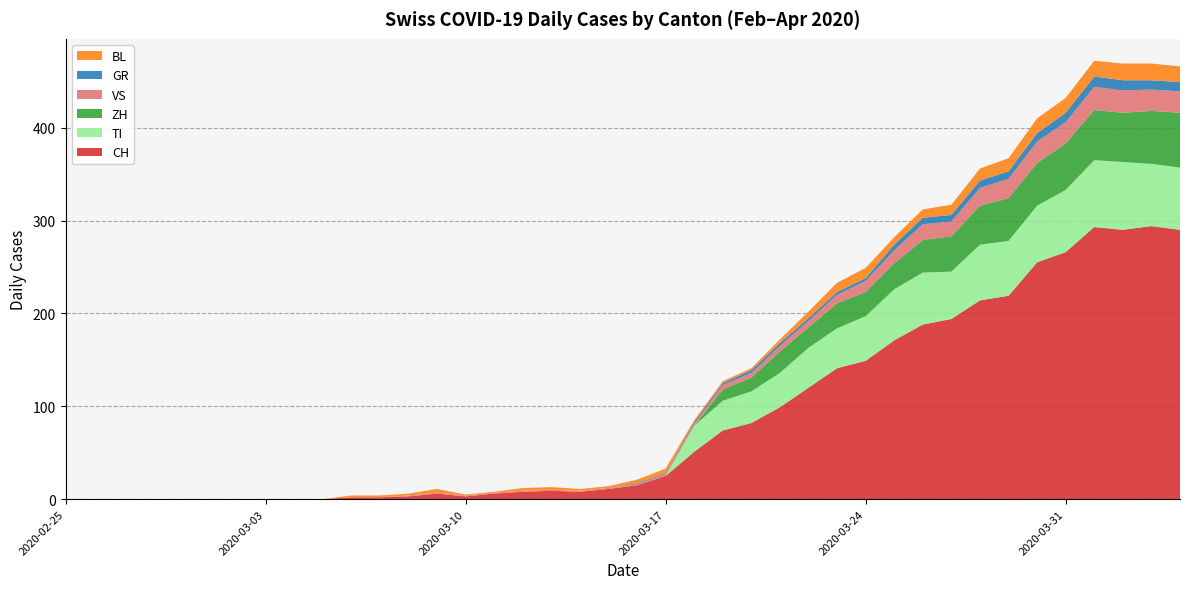

Reading left to right, extract all data points from this chart.

CH: 2020-02-25=0	2020-02-26=0	2020-02-27=0	2020-02-28=0	2020-02-29=0	2020-03-01=0	2020-03-02=0	2020-03-03=0	2020-03-04=0	2020-03-05=0	2020-03-06=2	2020-03-07=2	2020-03-08=3	2020-03-09=6	2020-03-10=3	2020-03-11=6	2020-03-12=8	2020-03-13=9	2020-03-14=8	2020-03-15=11	2020-03-16=15	2020-03-17=25	2020-03-18=51	2020-03-19=74	2020-03-20=82	2020-03-21=99	2020-03-22=120	2020-03-23=141	2020-03-24=149	2020-03-25=171	2020-03-26=188	2020-03-27=194	2020-03-28=214	2020-03-29=219	2020-03-30=255	2020-03-31=266	2020-04-01=293	2020-04-02=290	2020-04-03=294	2020-04-04=290
ZH: 2020-02-25=0	2020-02-26=0	2020-02-27=0	2020-02-28=0	2020-02-29=0	2020-03-01=0	2020-03-02=0	2020-03-03=0	2020-03-04=0	2020-03-05=0	2020-03-06=0	2020-03-07=0	2020-03-08=0	2020-03-09=0	2020-03-10=0	2020-03-11=0	2020-03-12=0	2020-03-13=0	2020-03-14=0	2020-03-15=0	2020-03-16=0	2020-03-17=0	2020-03-18=0	2020-03-19=12	2020-03-20=15	2020-03-21=23	2020-03-22=22	2020-03-23=27	2020-03-24=26	2020-03-25=28	2020-03-26=35	2020-03-27=38	2020-03-28=42	2020-03-29=46	2020-03-30=46	2020-03-31=50	2020-04-01=54	2020-04-02=53	2020-04-03=57	2020-04-04=59
TI: 2020-02-25=0	2020-02-26=0	2020-02-27=0	2020-02-28=0	2020-02-29=0	2020-03-01=0	2020-03-02=0	2020-03-03=0	2020-03-04=0	2020-03-05=0	2020-03-06=0	2020-03-07=0	2020-03-08=0	2020-03-09=0	2020-03-10=0	2020-03-11=0	2020-03-12=0	2020-03-13=0	2020-03-14=0	2020-03-15=0	2020-03-16=0	2020-03-17=0	2020-03-18=28	2020-03-19=32	2020-03-20=34	2020-03-21=37	2020-03-22=43	2020-03-23=43	2020-03-24=48	2020-03-25=55	2020-03-26=56	2020-03-27=51	2020-03-28=60	2020-03-29=59	2020-03-30=61	2020-03-31=67	2020-04-01=72	2020-04-02=73	2020-04-03=67	2020-04-04=67
GR: 2020-02-25=0	2020-02-26=0	2020-02-27=0	2020-02-28=0	2020-02-29=0	2020-03-01=0	2020-03-02=0	2020-03-03=0	2020-03-04=0	2020-03-05=0	2020-03-06=0	2020-03-07=0	2020-03-08=0	2020-03-09=0	2020-03-10=0	2020-03-11=0	2020-03-12=0	2020-03-13=0	2020-03-14=0	2020-03-15=0	2020-03-16=1	2020-03-17=1	2020-03-18=2	2020-03-19=2	2020-03-20=3	2020-03-21=3	2020-03-22=3	2020-03-23=3	2020-03-24=3	2020-03-25=6	2020-03-26=7	2020-03-27=7	2020-03-28=8	2020-03-29=8	2020-03-30=9	2020-03-31=10	2020-04-01=11	2020-04-02=11	2020-04-03=10	2020-04-04=10
VS: 2020-02-25=0	2020-02-26=0	2020-02-27=0	2020-02-28=0	2020-02-29=0	2020-03-01=0	2020-03-02=0	2020-03-03=0	2020-03-04=0	2020-03-05=0	2020-03-06=0	2020-03-07=0	2020-03-08=1	2020-03-09=1	2020-03-10=1	2020-03-11=1	2020-03-12=1	2020-03-13=1	2020-03-14=1	2020-03-15=1	2020-03-16=1	2020-03-17=2	2020-03-18=2	2020-03-19=5	2020-03-20=5	2020-03-21=6	2020-03-22=7	2020-03-23=9	2020-03-24=12	2020-03-25=14	2020-03-26=17	2020-03-27=16	2020-03-28=19	2020-03-29=21	2020-03-30=23	2020-03-31=23	2020-04-01=25	2020-04-02=24	2020-04-03=23	2020-04-04=23
BL: 2020-02-25=0	2020-02-26=0	2020-02-27=0	2020-02-28=0	2020-02-29=0	2020-03-01=0	2020-03-02=0	2020-03-03=0	2020-03-04=0	2020-03-05=0	2020-03-06=2	2020-03-07=2	2020-03-08=2	2020-03-09=4	2020-03-10=1	2020-03-11=1	2020-03-12=3	2020-03-13=3	2020-03-14=2	2020-03-15=2	2020-03-16=4	2020-03-17=5	2020-03-18=2	2020-03-19=2	2020-03-20=2	2020-03-21=4	2020-03-22=7	2020-03-23=10	2020-03-24=11	2020-03-25=8	2020-03-26=9	2020-03-27=11	2020-03-28=13	2020-03-29=14	2020-03-30=16	2020-03-31=16	2020-04-01=17	2020-04-02=18	2020-04-03=18	2020-04-04=17